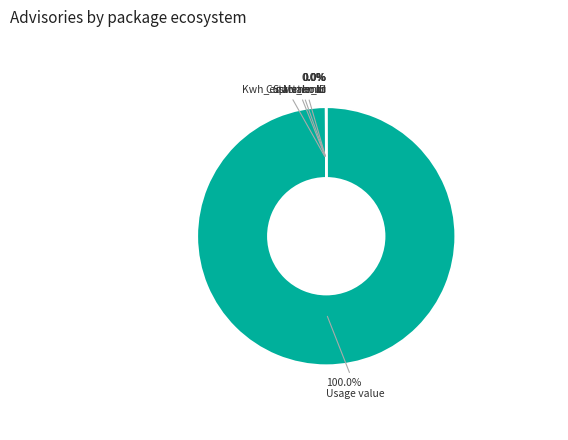

Approximately how many times larger is the value at Kwh_equivalents compared to Start_hour?

1.0